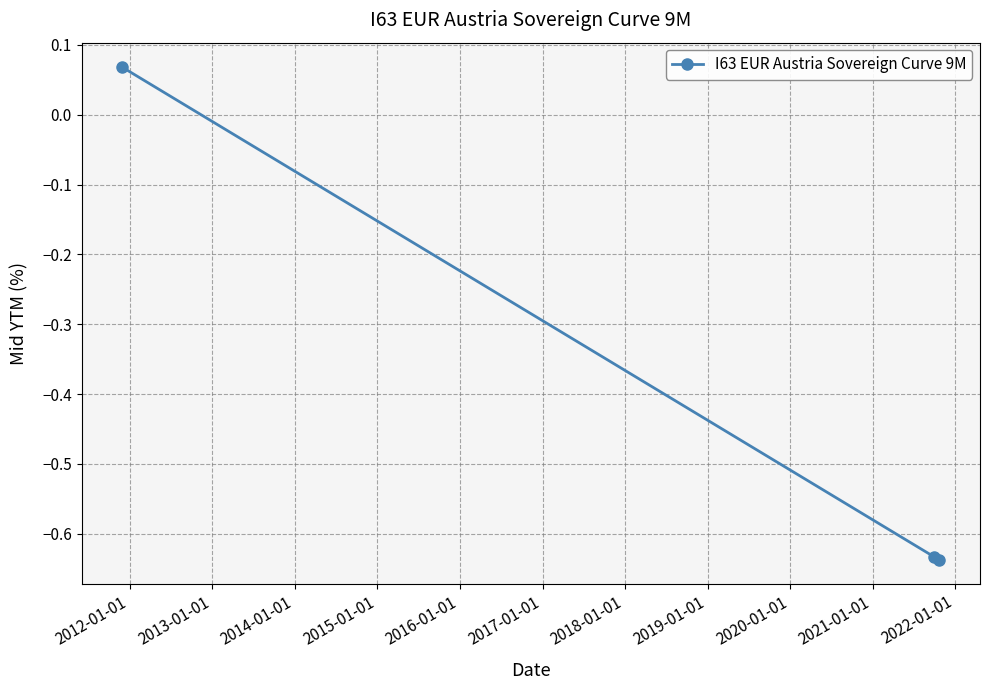

What is the difference between the maximum and minimum values?

0.7